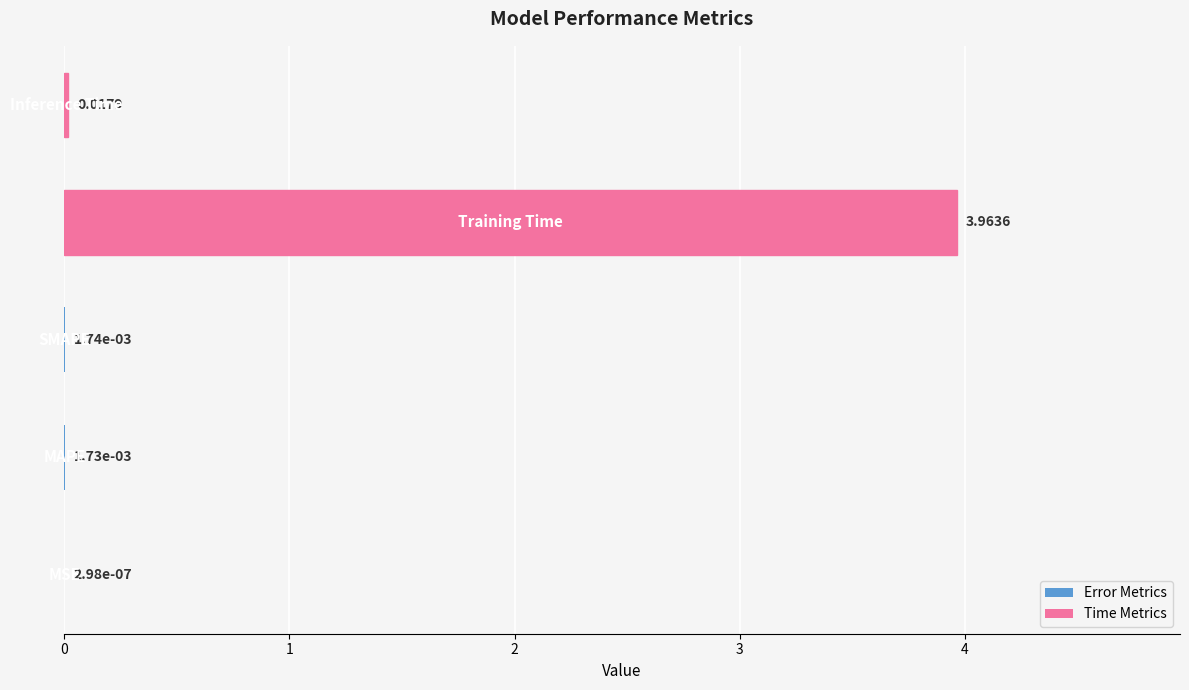

Rank the categories by value from lowest to highest.

0, 1, 2, 4, 3